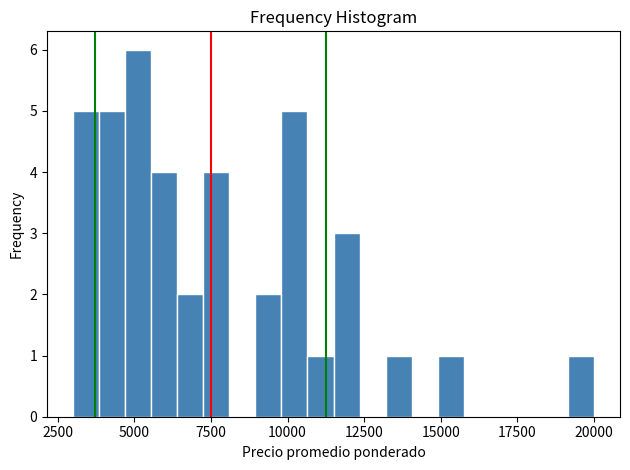

Read against the x-axis, roughly where is the centre of the tallest bar?

5000